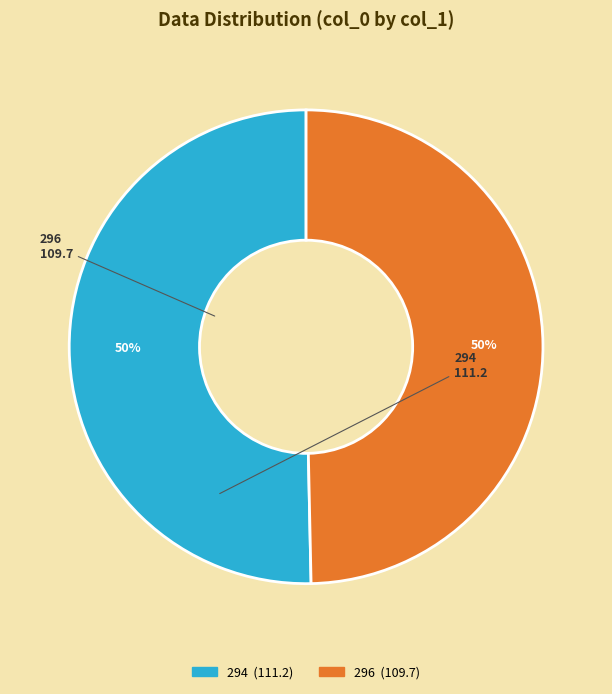

Which category has the biggest portion of the pie?

294